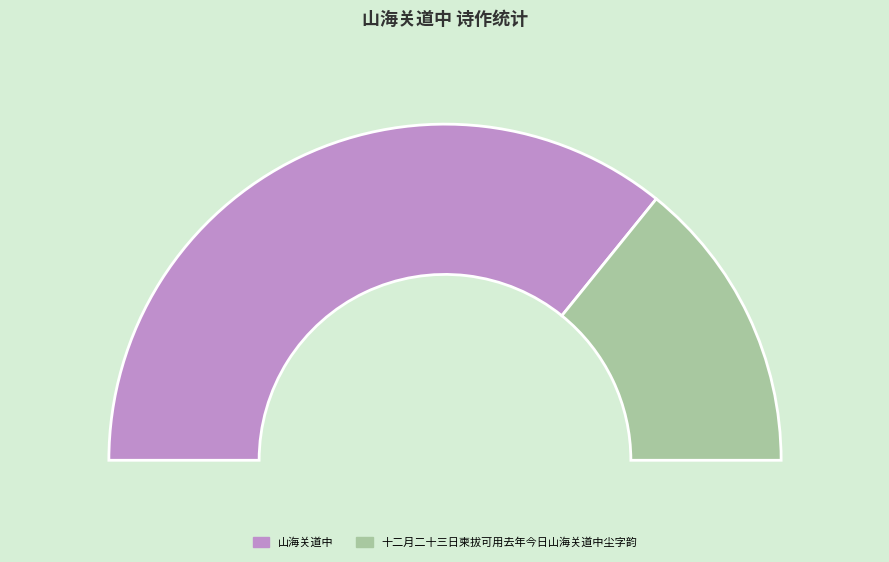

What is the smallest slice in the pie chart?

十二月二十三日柬拔可用去年今日山海关道中尘字韵